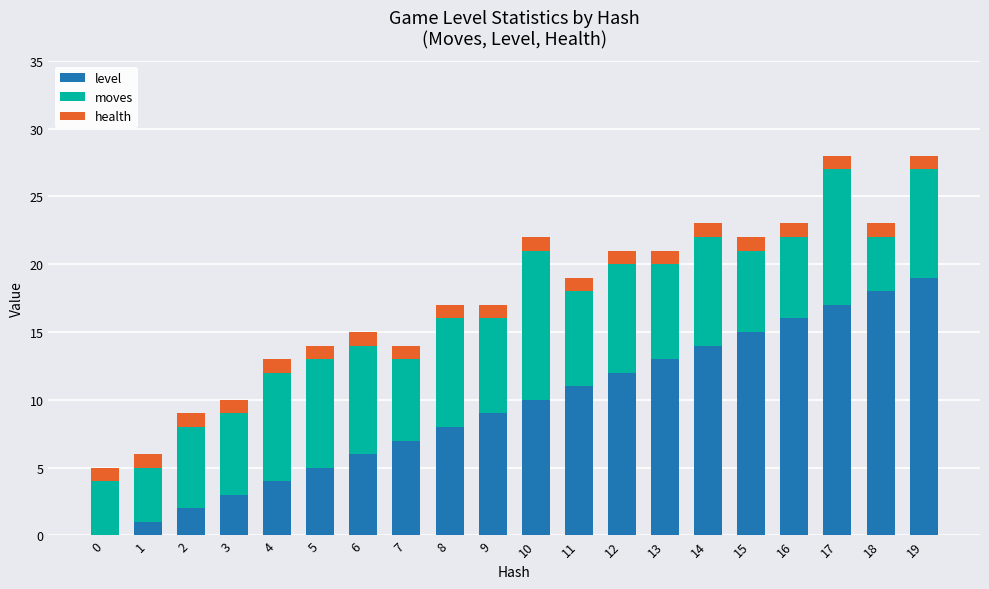

Is it true that level equals 16 at 16?

True